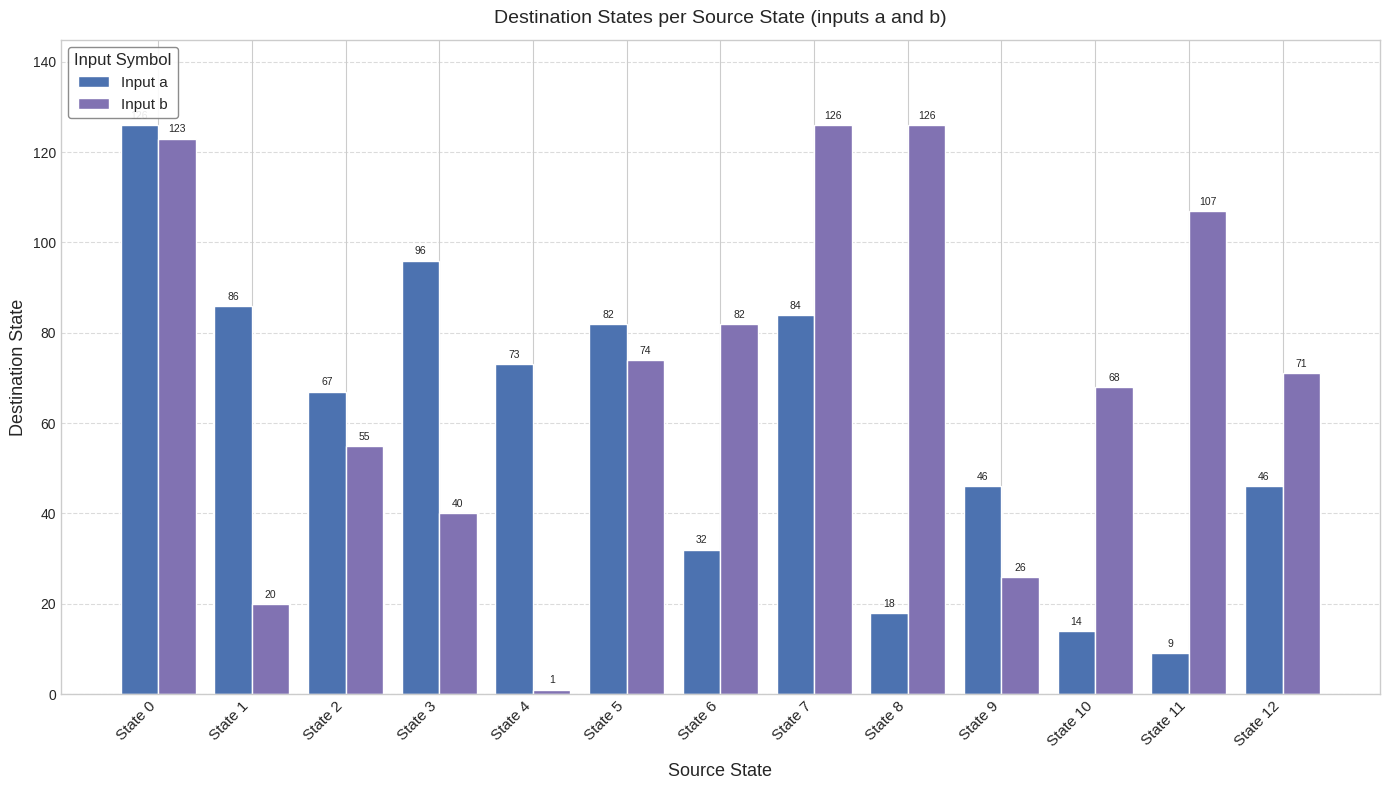

At which label is Input b closest to 63?

State 10